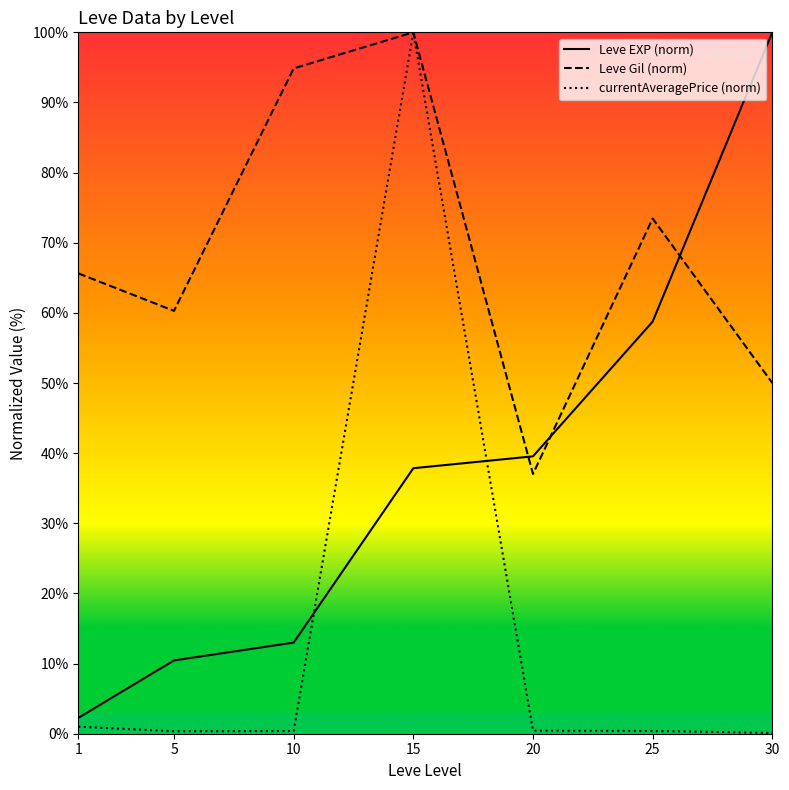

Reading left to right, list all the values displayed in this chart.

Leve EXP (norm): 1=2.3	5=10.5	10=13.0	15=37.9	20=39.5	25=58.8	30=100.0
Leve Gil (norm): 1=65.6	5=60.3	10=94.9	15=100.0	20=37.0	25=73.5	30=50.0
currentAveragePrice (norm): 1=1.0	5=0.4	10=0.4	15=100.0	20=0.4	25=0.4	30=0.1